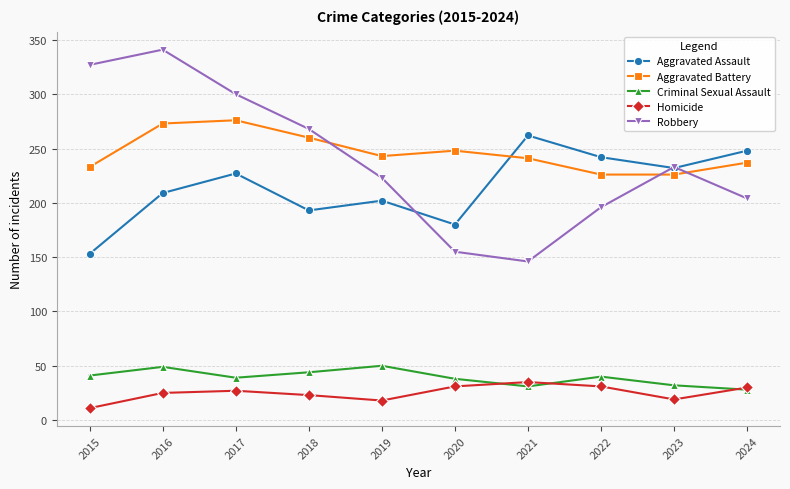

True or false: Robbery and Aggravated Assault intersect in this chart.

True